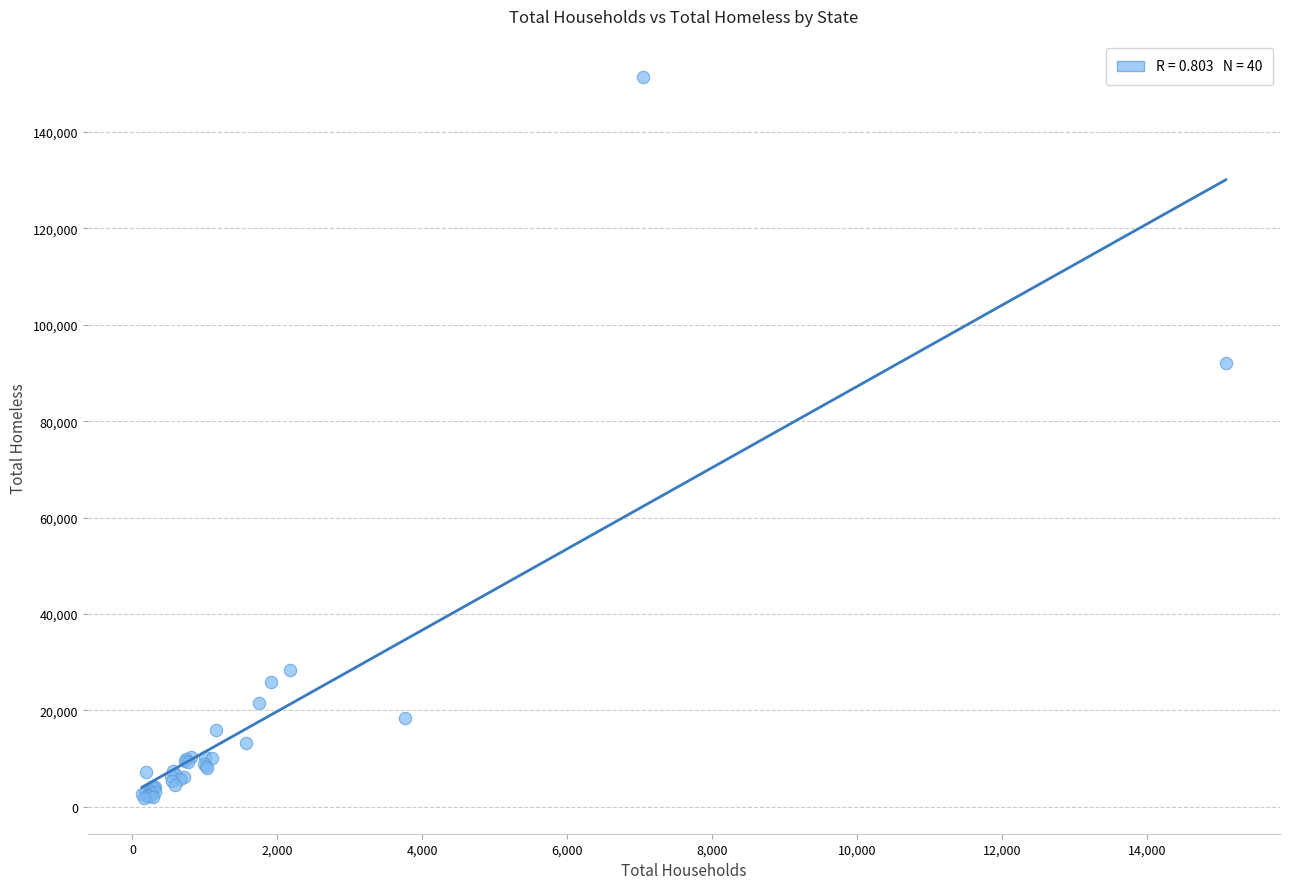

What Y value in the scatter plot is closest to 76592?

92091